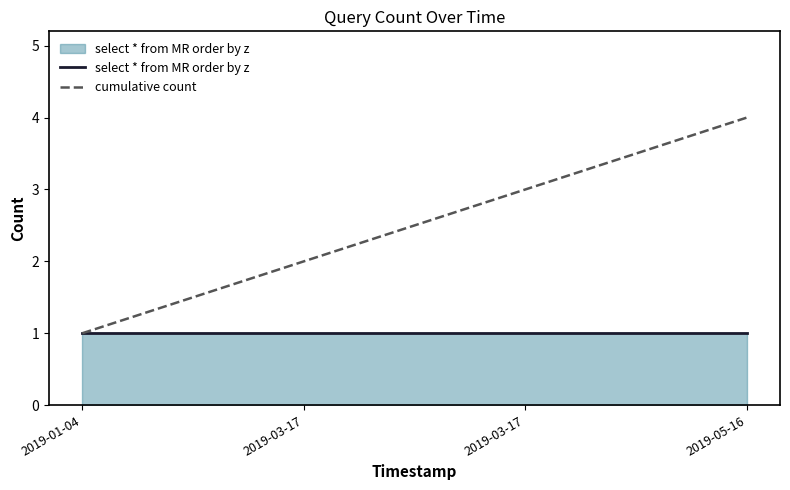

At which category is the sum across all series the highest?

2019-05-16